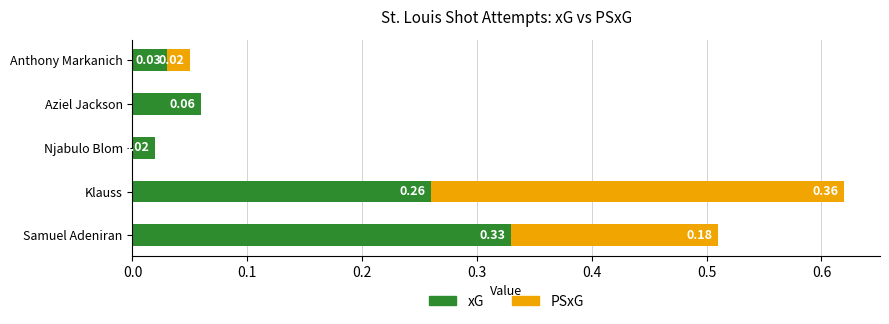

What is the sum of all xG values?

0.7